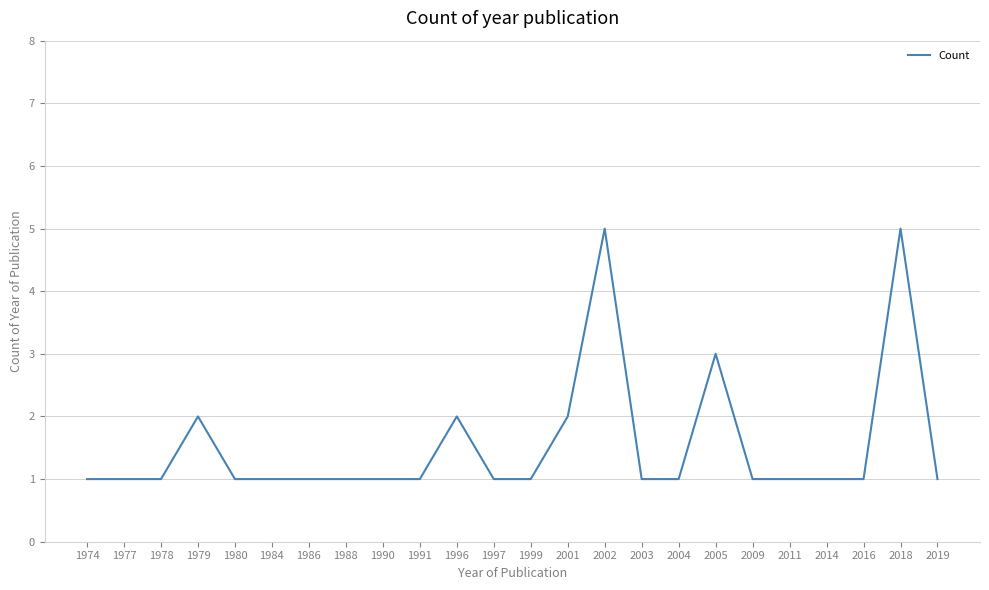

How many distinct data groups are displayed?

1